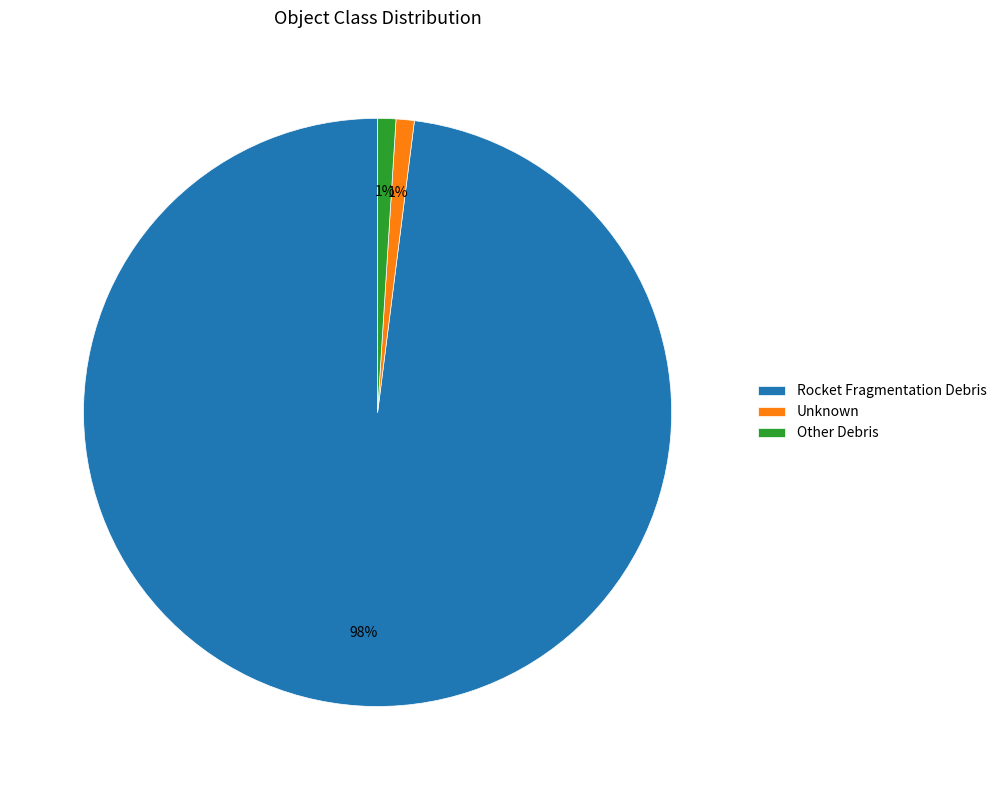

The Other Debris slice represents 1% of the pie. True or false?

True